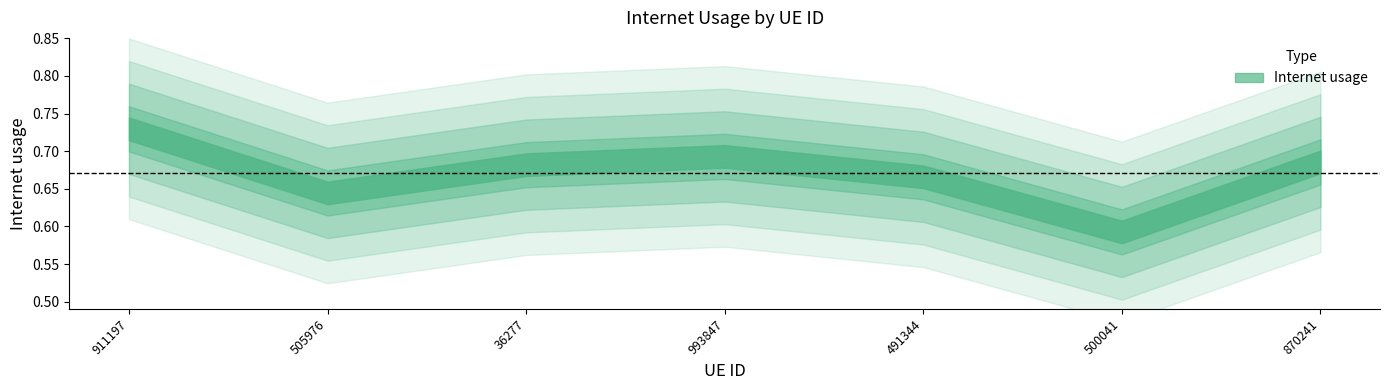

Between 36277 and 870241, which is larger?

870241